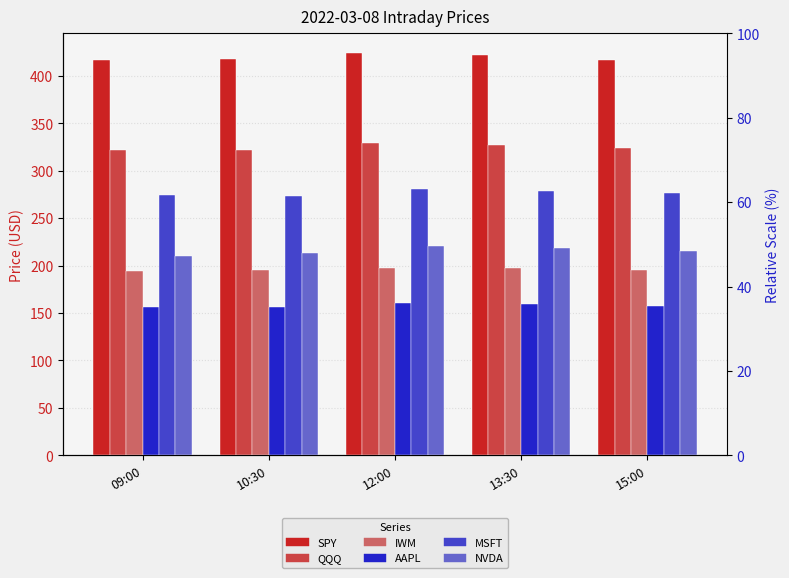

At which label does SPY reach its minimum?

09:00